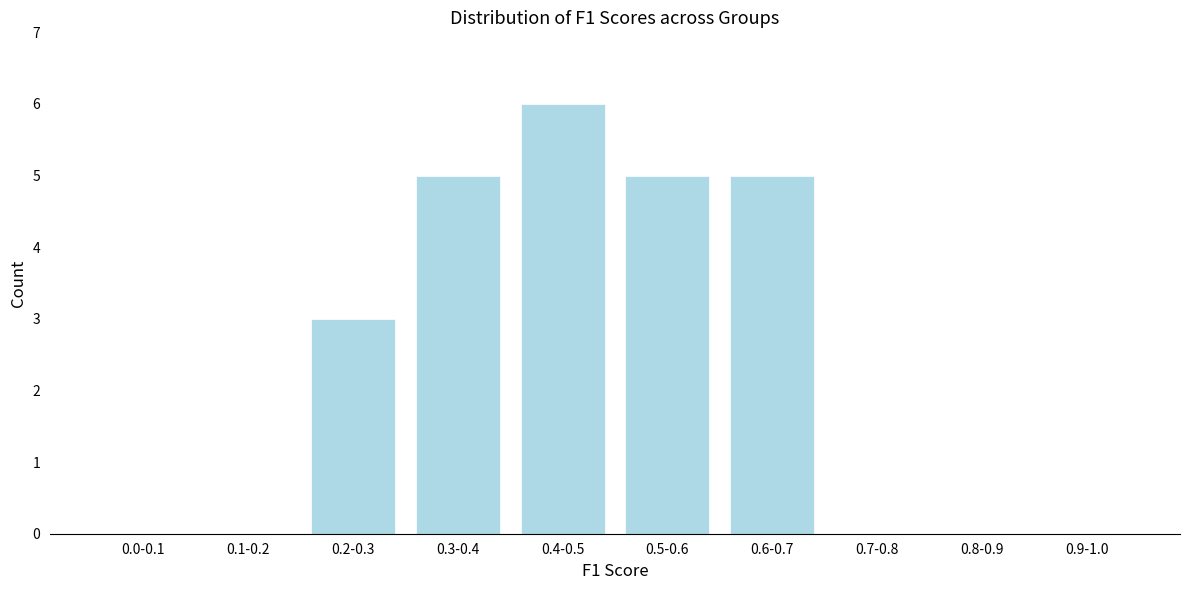

Reading left to right, transcribe all the data shown in this chart.

0.0-0.1=0	0.1-0.2=0	0.2-0.3=3	0.3-0.4=5	0.4-0.5=6	0.5-0.6=5	0.6-0.7=5	0.7-0.8=0	0.8-0.9=0	0.9-1.0=0